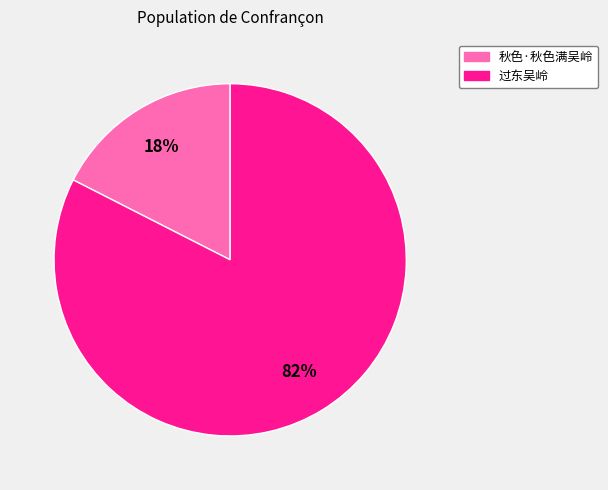

Is it true that 秋色·秋色满吴岭 is 18% of the pie?

True